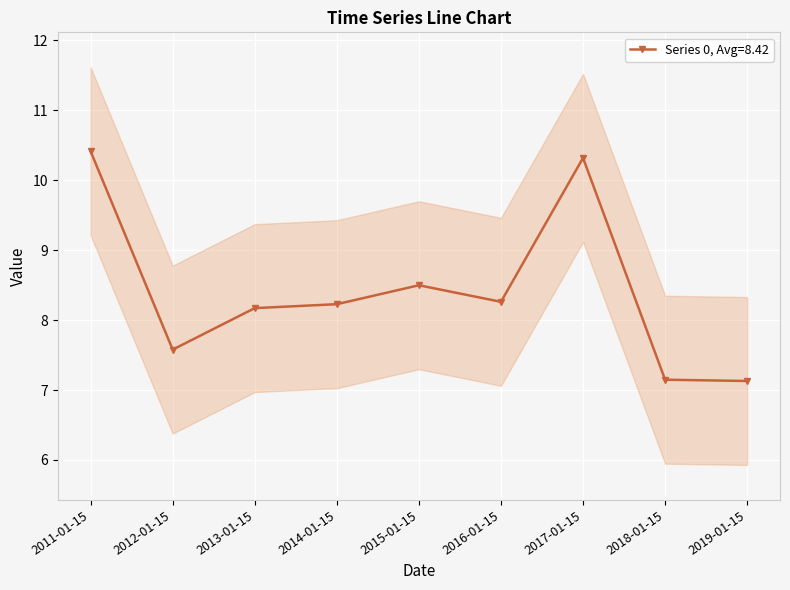

List the labels in order of value, largest first.

2011-01-15, 2017-01-15, 2015-01-15, 2016-01-15, 2014-01-15, 2013-01-15, 2012-01-15, 2018-01-15, 2019-01-15